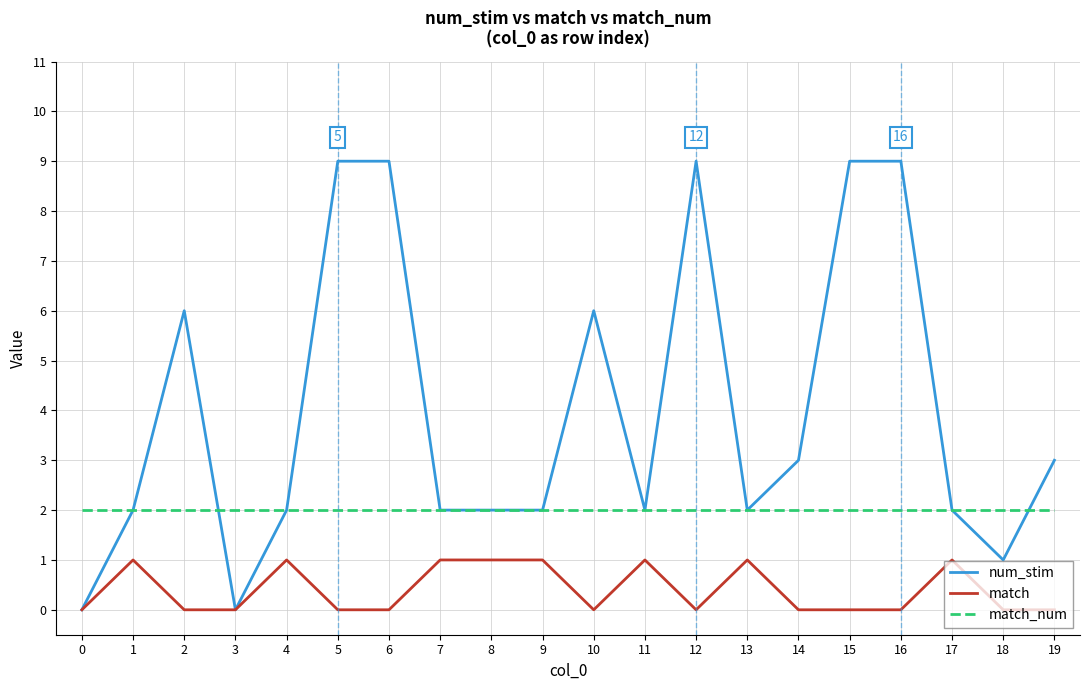

Count the number of categories in the chart.

20